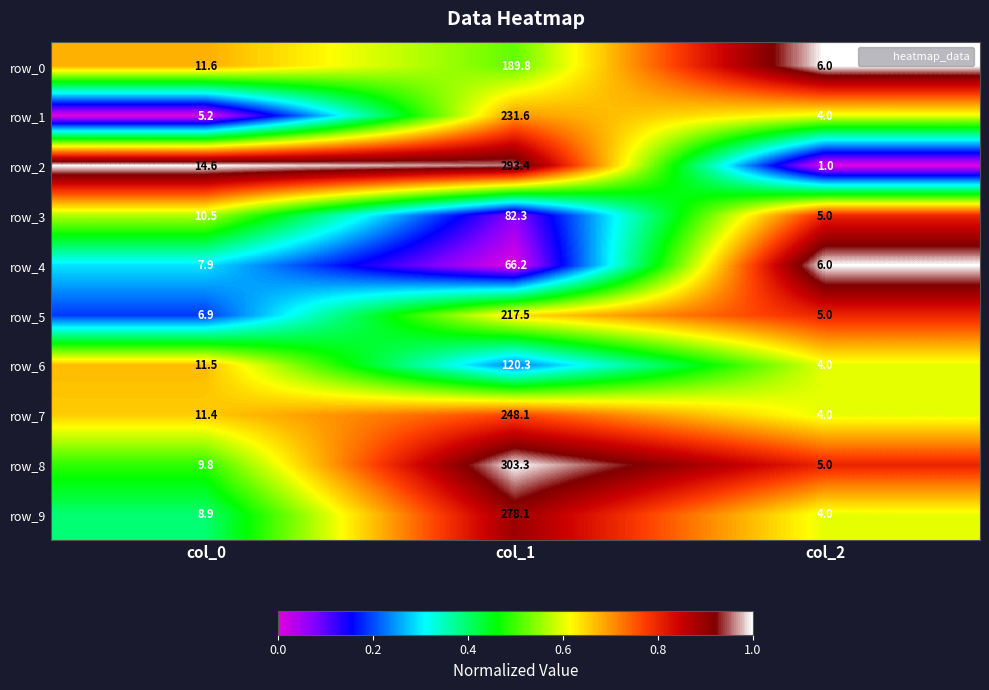

What is the difference between the maximum and minimum values in the row_4 series?

60.2